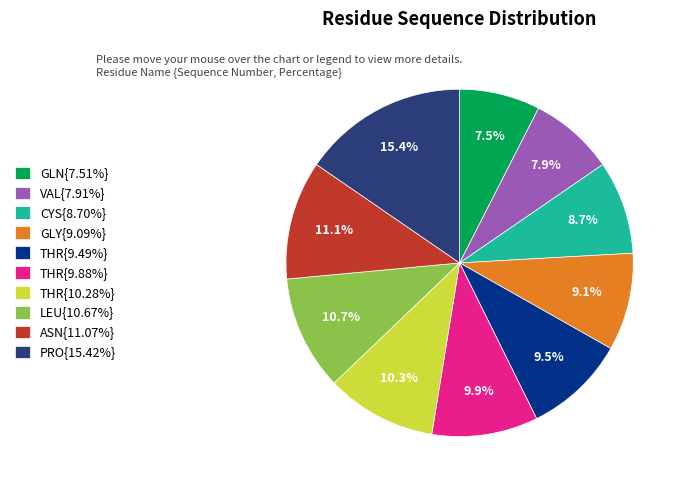

Combined, do THR{9.49%} and LEU{10.67%} account for over 50%?

No